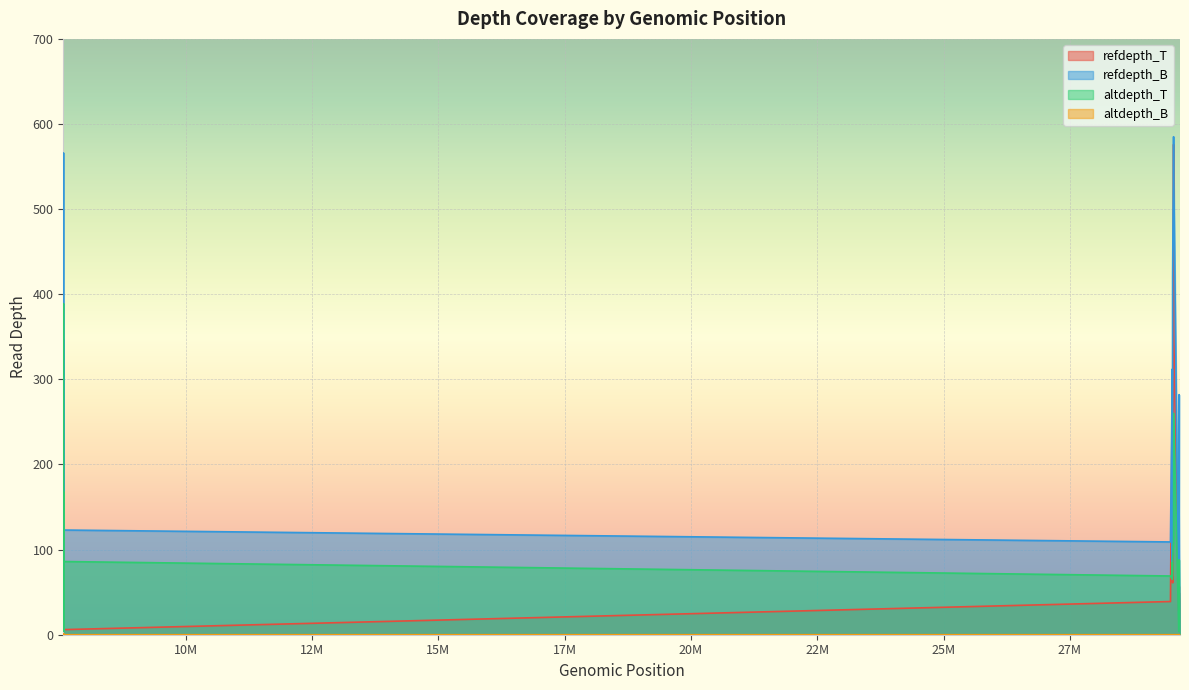

What is the difference between the maximum and second lowest values in the altdepth_T series?

385